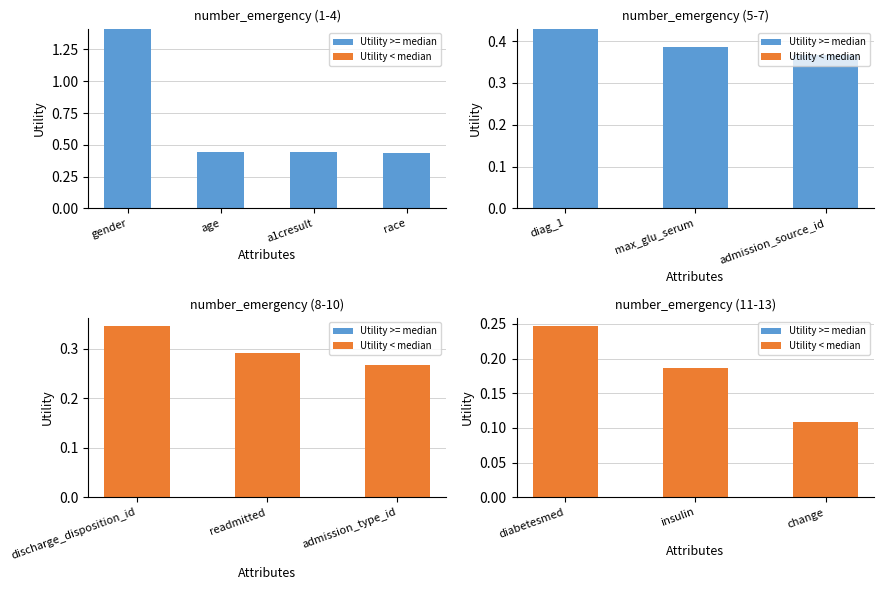

How many groups of bars are there?

3